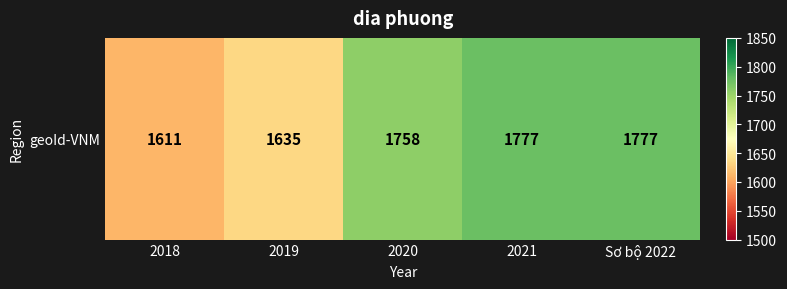

Reading left to right, transcribe all the data shown in this chart.

2018=1611	2019=1635	2020=1758	2021=1777	Sơ bộ 2022=1777